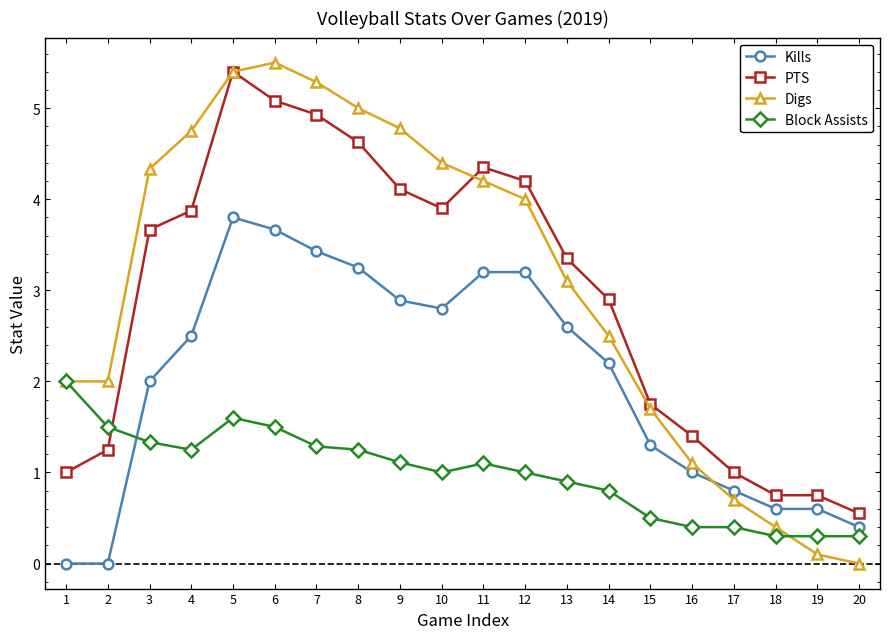

What is the value of the Digs point at the 11th from the left?

4.2